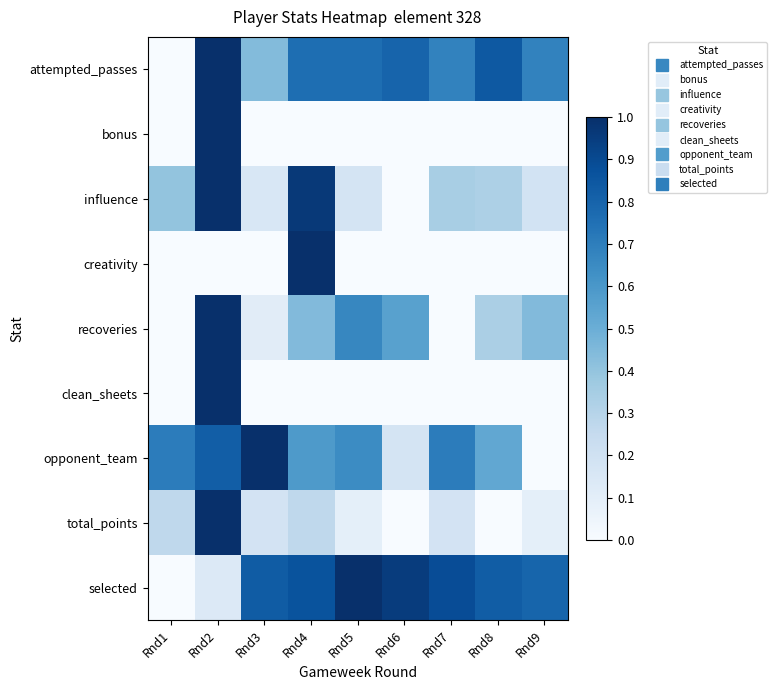

At how many categories does at least one series exceed 0?

9